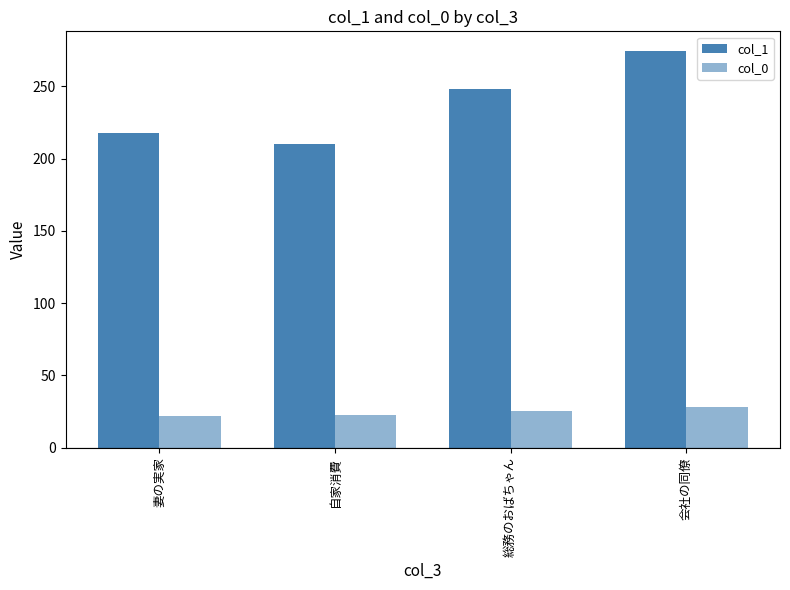

How many groups of bars are there?

4